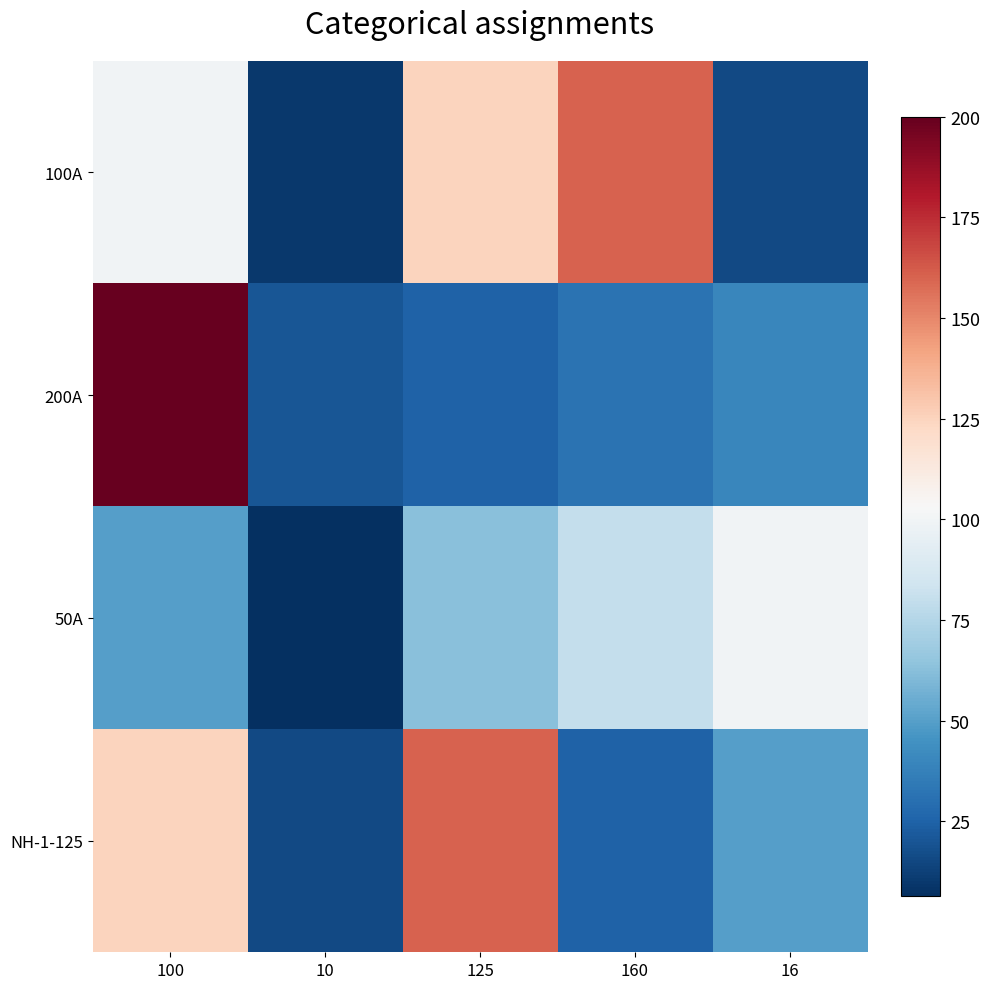

Reading left to right, extract all data points from this chart.

100A: 100=100.0	10=10.0	125=125.0	160=160.0	16=16.0
200A: 100=200.0	10=20.0	125=25.0	160=31.5	16=40.0
50A: 100=50.0	10=6.3	125=63.0	160=80.0	16=100.0
NH-1-125: 100=125.0	10=16.0	125=160.0	160=25.0	16=50.0